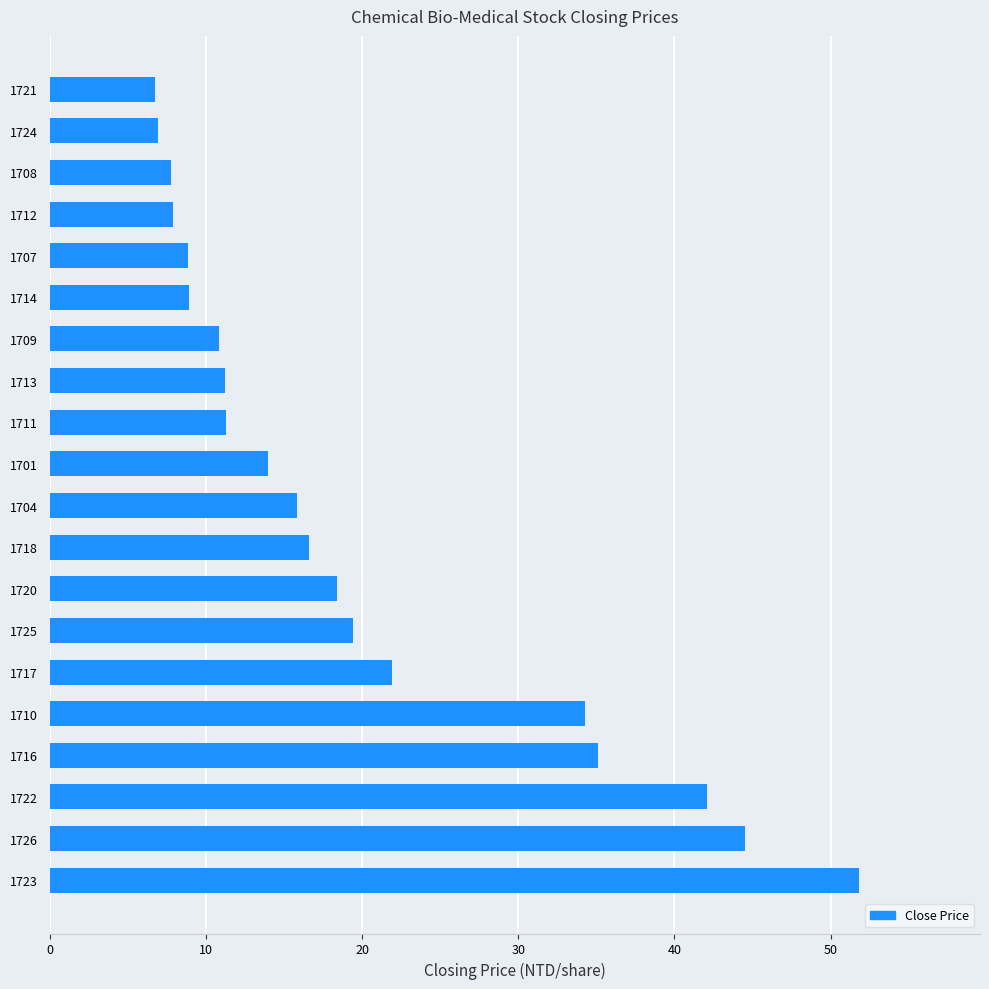

What is the minimum value shown in the chart?

6.8